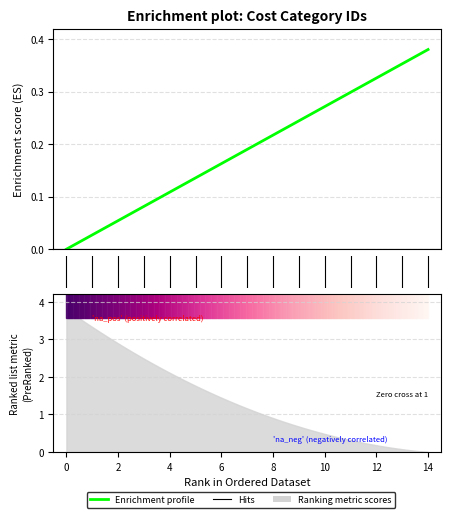

What is the approximate value at 14?

0.4